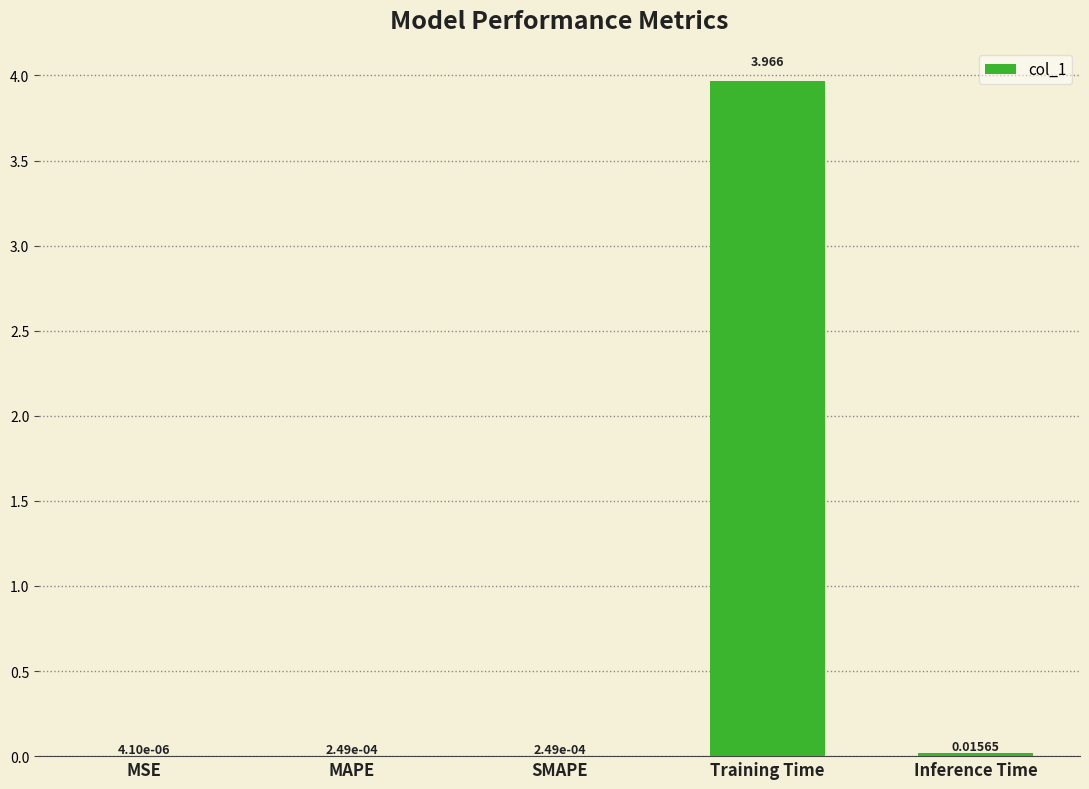

Between SMAPE and Training Time, which is larger?

Training Time